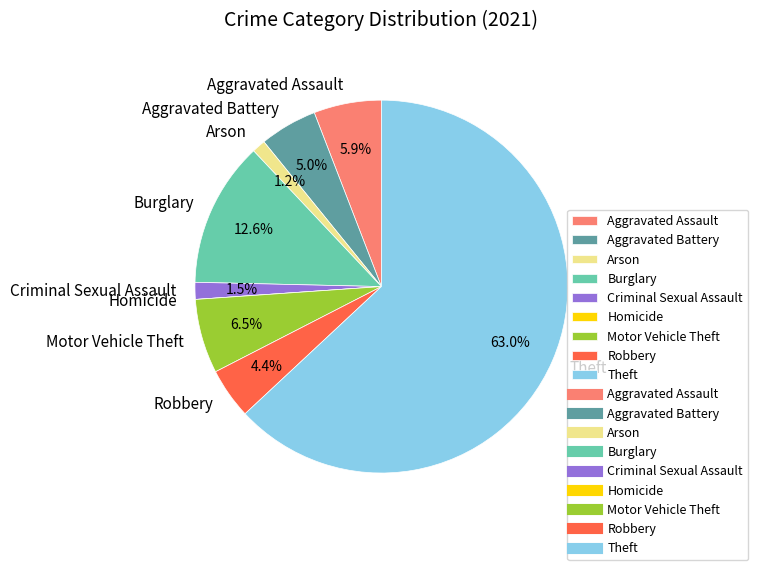

Between Aggravated Battery and Robbery, which is larger?

Aggravated Battery